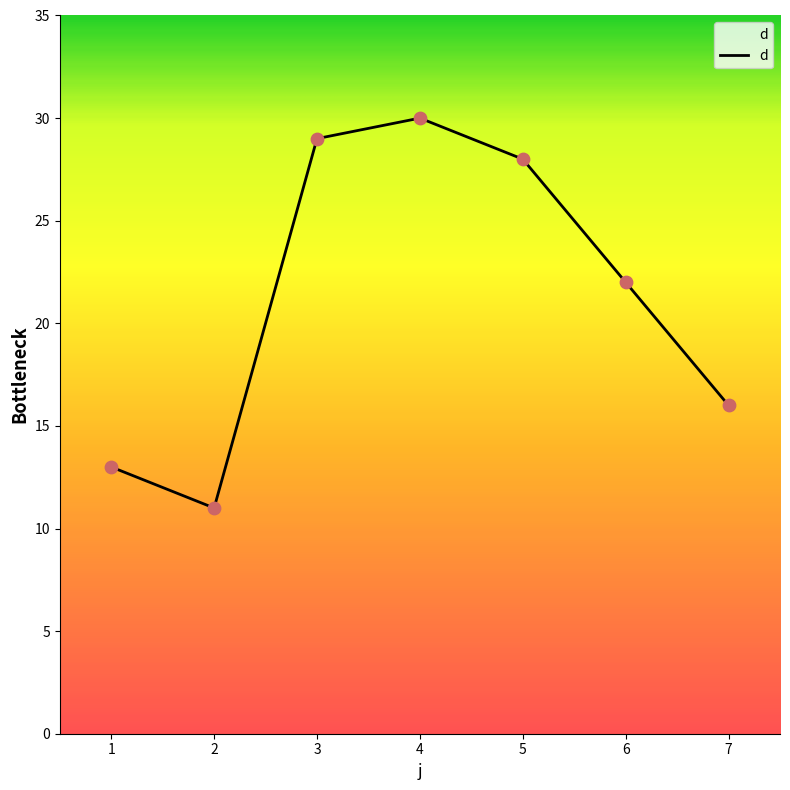

Which has a higher value, 2 or 5?

5